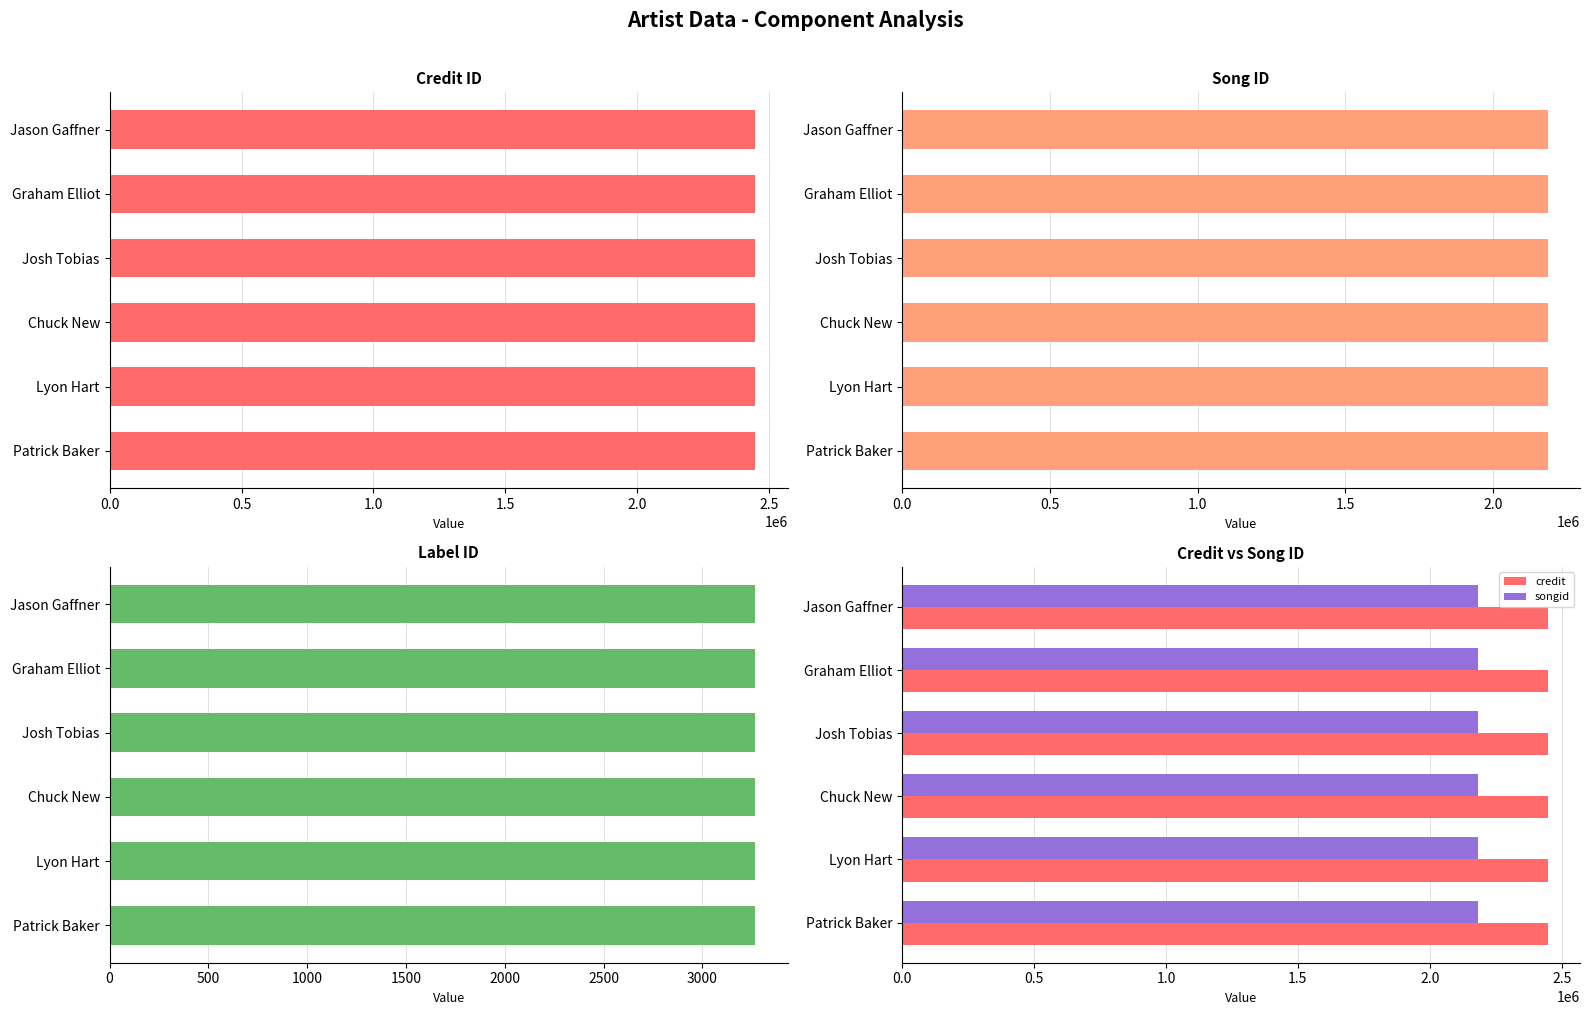

Count the number of categories in the chart.

6